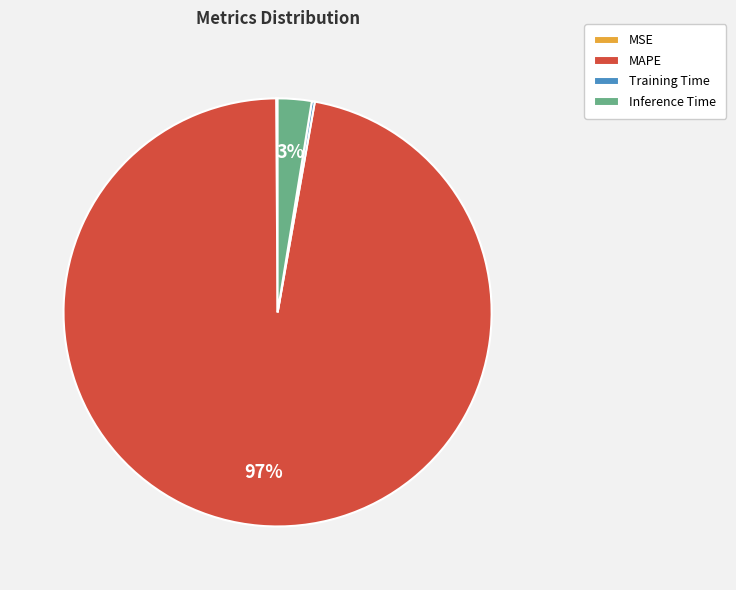

To the nearest percent, what is the average slice percentage?

25%